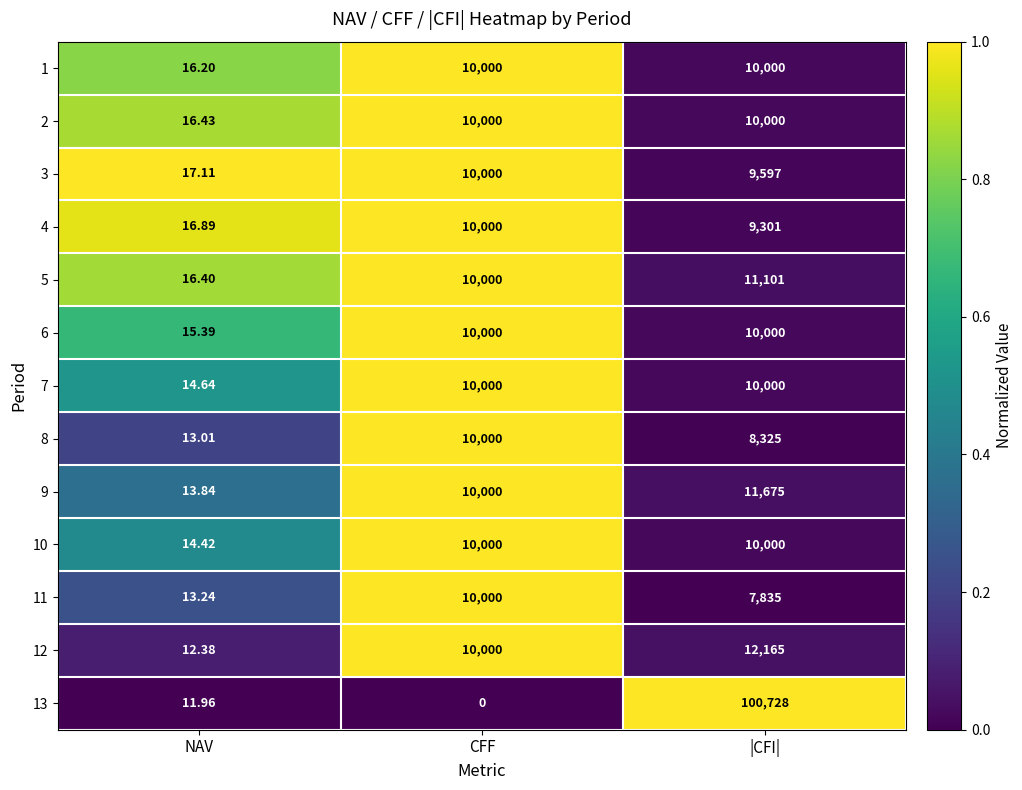

At which category is the sum across all series the highest?

|CFI|